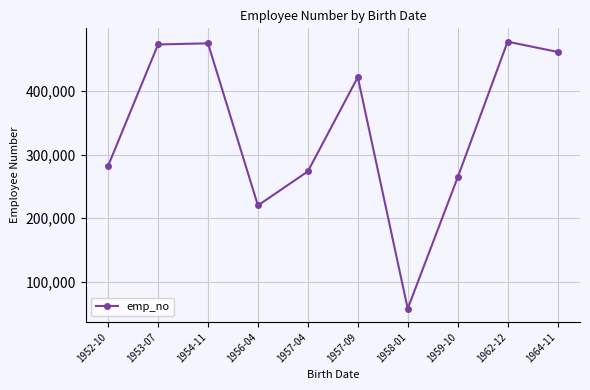

What is the sum of the values at 1954-11 and 1964-11?

936644